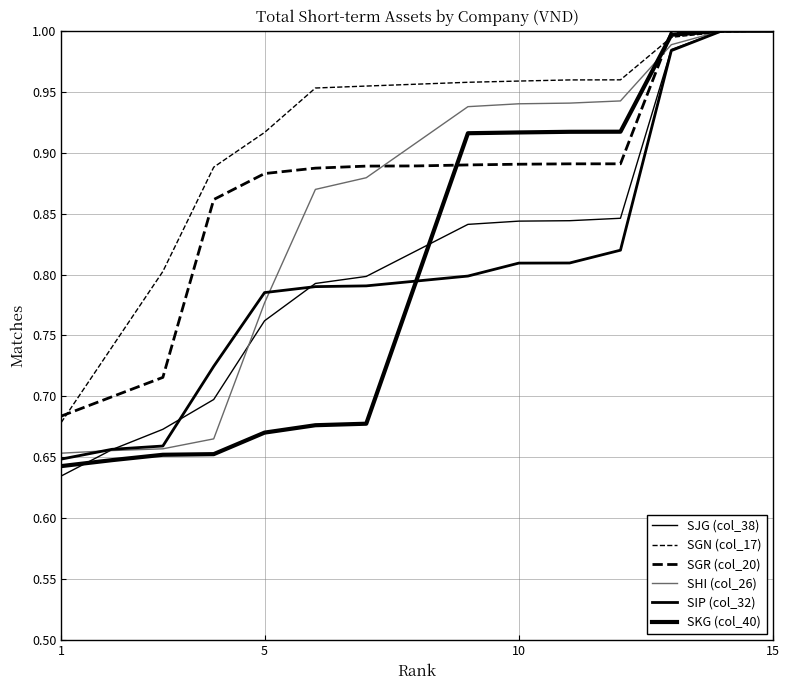

How many lines are shown in the chart?

6